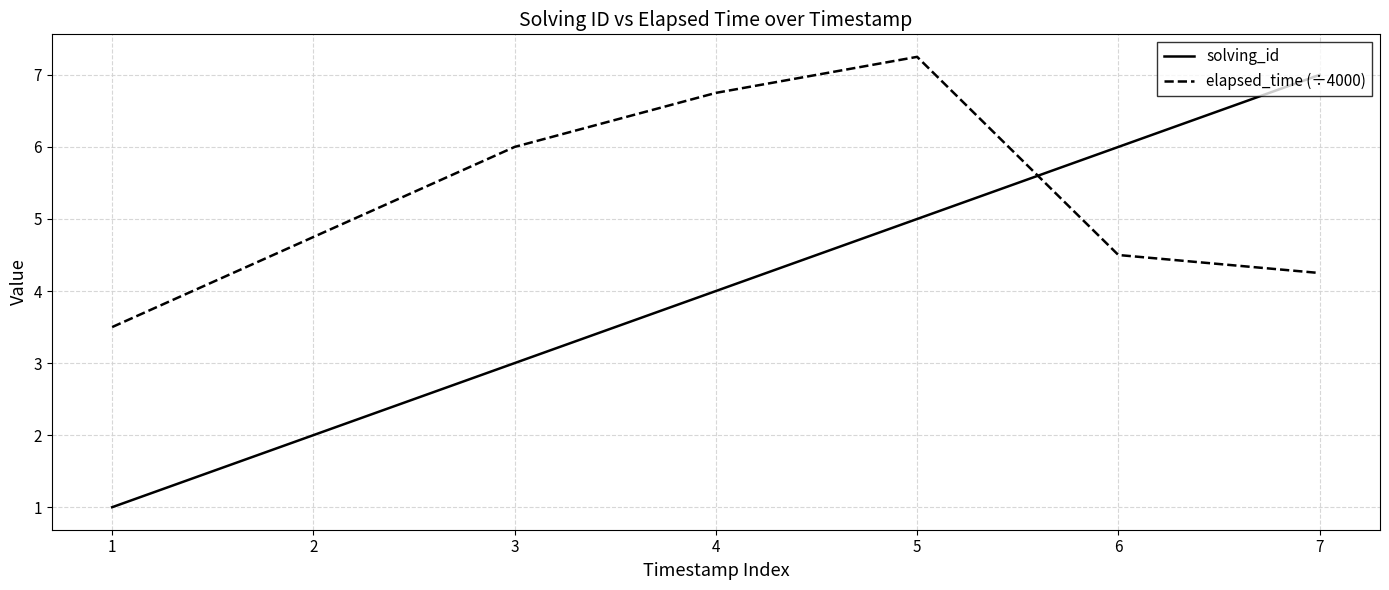

The value of elapsed_time (÷4000) at 5 is 7.2. True or false?

True